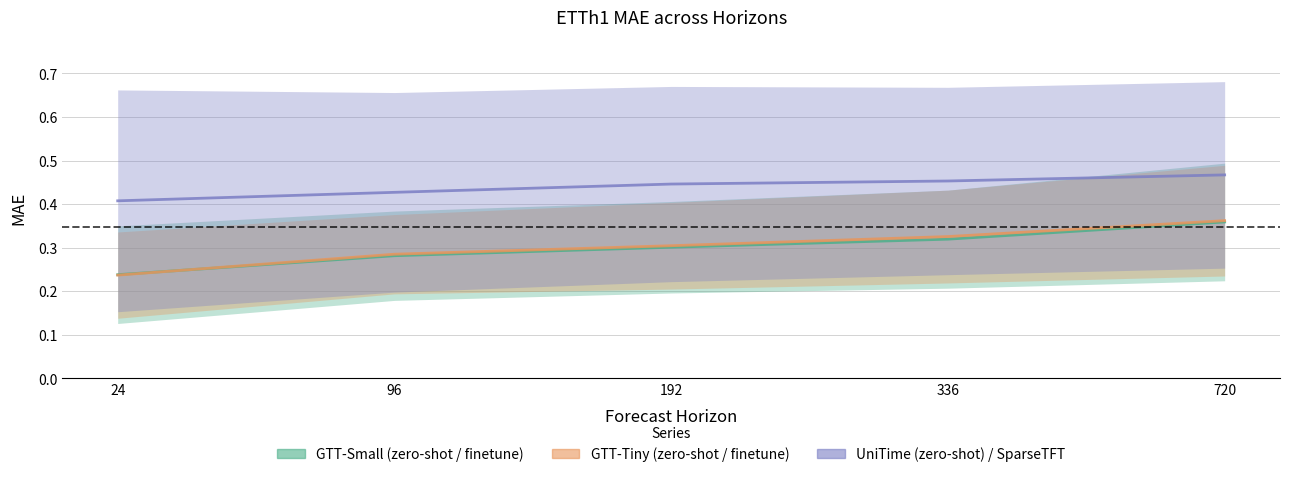

True or false: UniTime (zero-shot) / SparseTFT and GTT-Small (zero-shot) / GTT-Small (finetune) cross at least once.

False